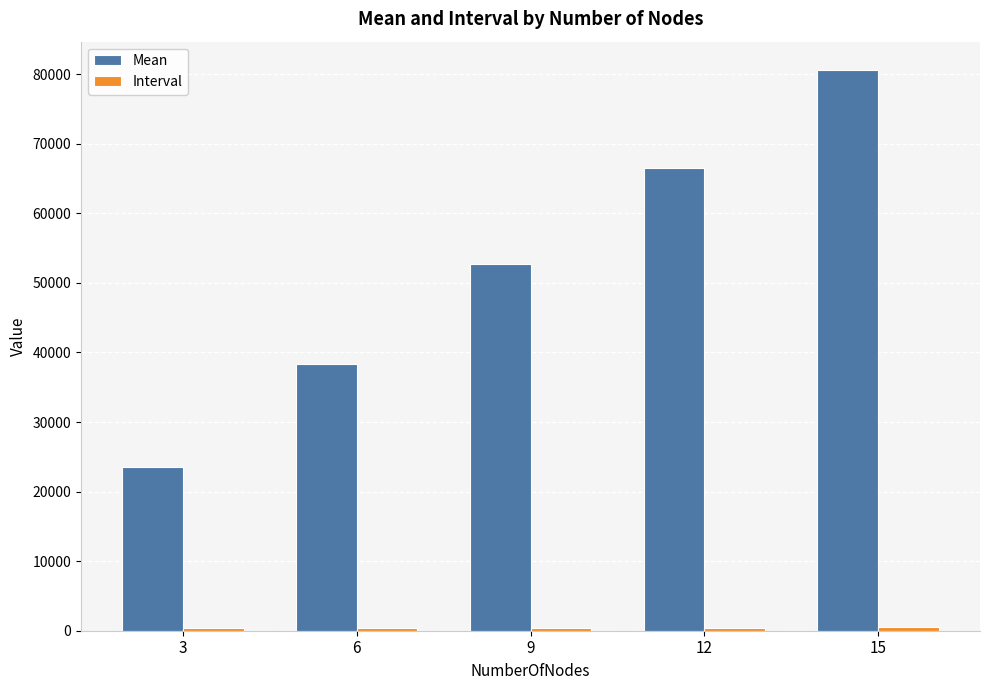

Which series has the largest total across all categories?

Mean